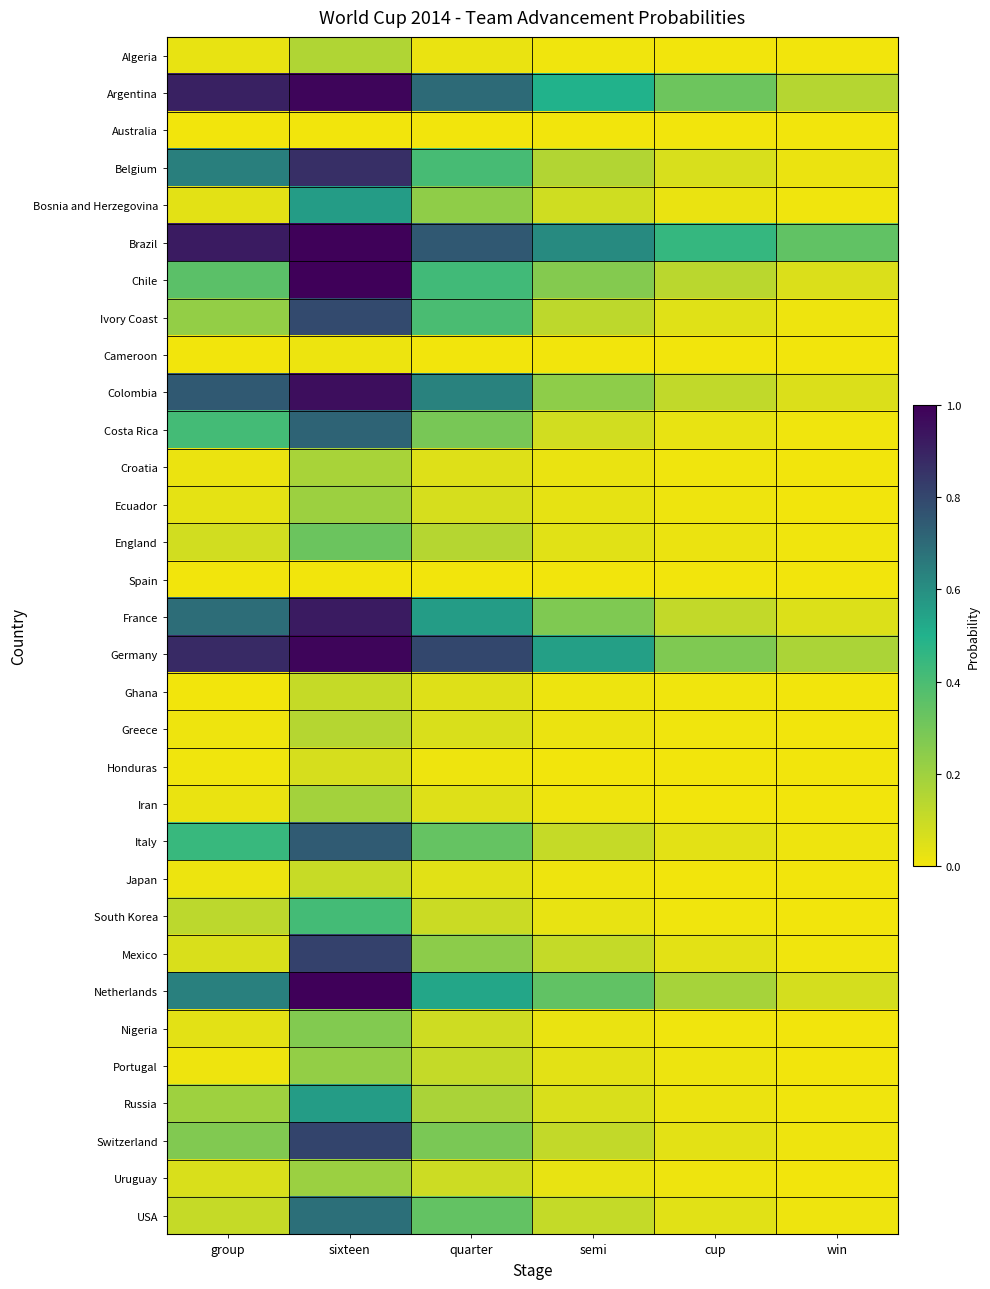

Reading right to left, extract all data points from this chart.

Algeria: win=0.0	cup=0.0	semi=0.0	quarter=0.0	sixteen=0.2	group=0.0
Argentina: win=0.1	cup=0.3	semi=0.5	quarter=0.7	sixteen=1.0	group=0.9
Australia: win=0.0	cup=0.0	semi=0.0	quarter=0.0	sixteen=0.0	group=0.0
Belgium: win=0.0	cup=0.1	semi=0.2	quarter=0.4	sixteen=0.9	group=0.6
Bosnia and Herzegovina: win=0.0	cup=0.0	semi=0.1	quarter=0.2	sixteen=0.6	group=0.0
Brazil: win=0.3	cup=0.5	semi=0.6	quarter=0.8	sixteen=1.0	group=0.9
Chile: win=0.1	cup=0.1	semi=0.3	quarter=0.4	sixteen=1.0	group=0.4
Ivory Coast: win=0.0	cup=0.0	semi=0.1	quarter=0.4	sixteen=0.8	group=0.2
Cameroon: win=0.0	cup=0.0	semi=0.0	quarter=0.0	sixteen=0.0	group=0.0
Colombia: win=0.1	cup=0.1	semi=0.2	quarter=0.6	sixteen=1.0	group=0.7
Costa Rica: win=0.0	cup=0.0	semi=0.1	quarter=0.3	sixteen=0.7	group=0.4
Croatia: win=0.0	cup=0.0	semi=0.0	quarter=0.0	sixteen=0.2	group=0.0
Ecuador: win=0.0	cup=0.0	semi=0.0	quarter=0.1	sixteen=0.2	group=0.0
England: win=0.0	cup=0.0	semi=0.0	quarter=0.1	sixteen=0.3	group=0.1
Spain: win=0.0	cup=0.0	semi=0.0	quarter=0.0	sixteen=0.0	group=0.0
France: win=0.1	cup=0.1	semi=0.3	quarter=0.6	sixteen=0.9	group=0.7
Germany: win=0.2	cup=0.3	semi=0.6	quarter=0.8	sixteen=1.0	group=0.9
Ghana: win=0.0	cup=0.0	semi=0.0	quarter=0.0	sixteen=0.1	group=0.0
Greece: win=0.0	cup=0.0	semi=0.0	quarter=0.1	sixteen=0.1	group=0.0
Honduras: win=0.0	cup=0.0	semi=0.0	quarter=0.0	sixteen=0.1	group=0.0
Iran: win=0.0	cup=0.0	semi=0.0	quarter=0.1	sixteen=0.2	group=0.0
Italy: win=0.0	cup=0.0	semi=0.1	quarter=0.3	sixteen=0.7	group=0.4
Japan: win=0.0	cup=0.0	semi=0.0	quarter=0.0	sixteen=0.1	group=0.0
South Korea: win=0.0	cup=0.0	semi=0.0	quarter=0.1	sixteen=0.4	group=0.1
Mexico: win=0.0	cup=0.0	semi=0.1	quarter=0.2	sixteen=0.8	group=0.1
Netherlands: win=0.1	cup=0.2	semi=0.3	quarter=0.5	sixteen=1.0	group=0.6
Nigeria: win=0.0	cup=0.0	semi=0.0	quarter=0.1	sixteen=0.3	group=0.0
Portugal: win=0.0	cup=0.0	semi=0.0	quarter=0.1	sixteen=0.2	group=0.0
Russia: win=0.0	cup=0.0	semi=0.1	quarter=0.2	sixteen=0.6	group=0.2
Switzerland: win=0.0	cup=0.0	semi=0.1	quarter=0.3	sixteen=0.8	group=0.3
Uruguay: win=0.0	cup=0.0	semi=0.0	quarter=0.1	sixteen=0.2	group=0.1
USA: win=0.0	cup=0.0	semi=0.1	quarter=0.3	sixteen=0.7	group=0.1